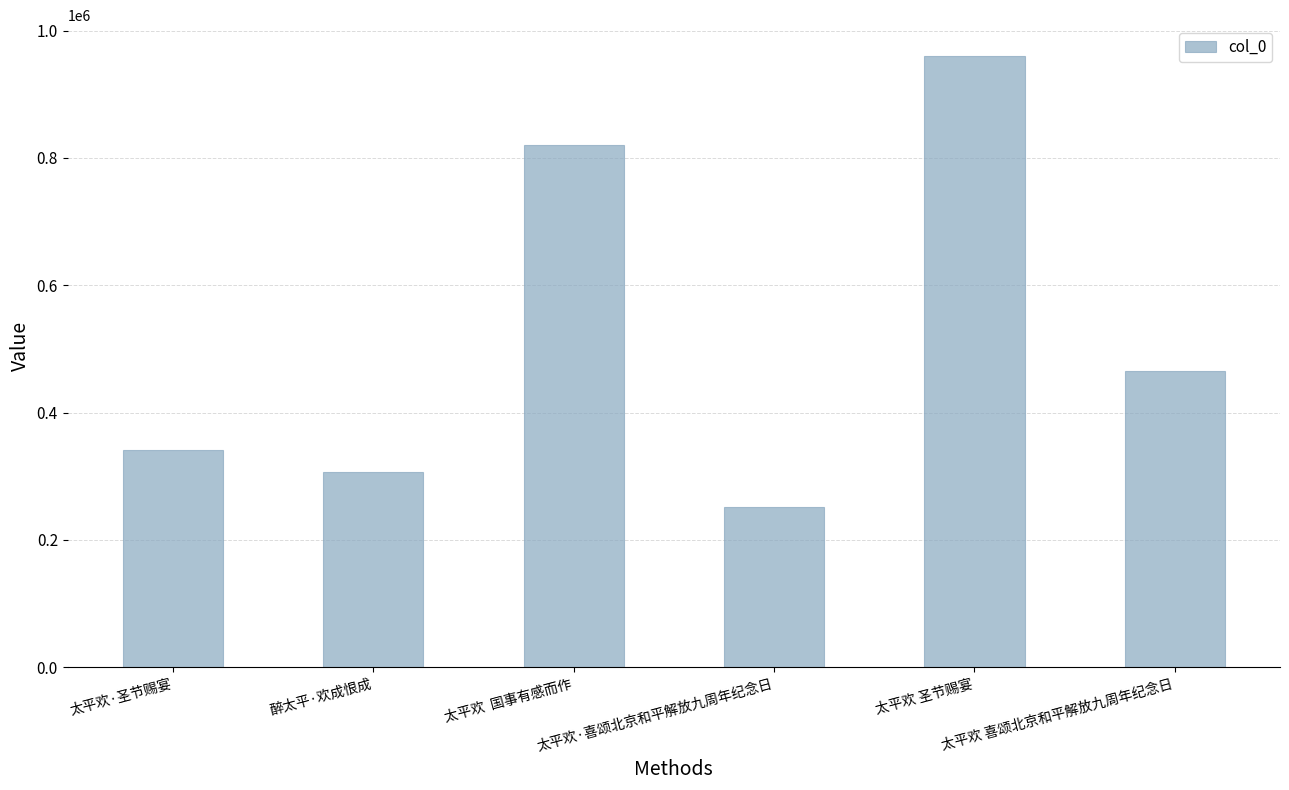

Are the bars horizontal?

No